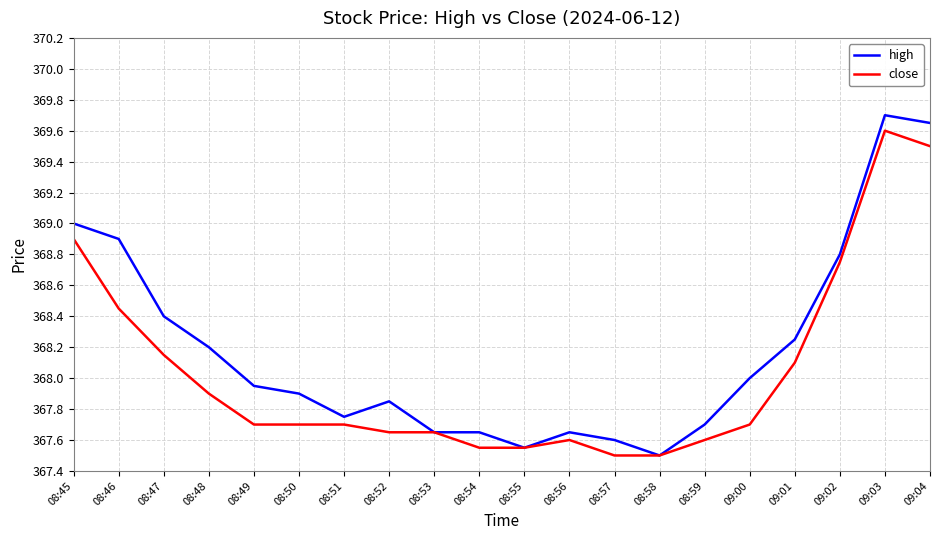

What is the total value across all series at 08:57?

735.1